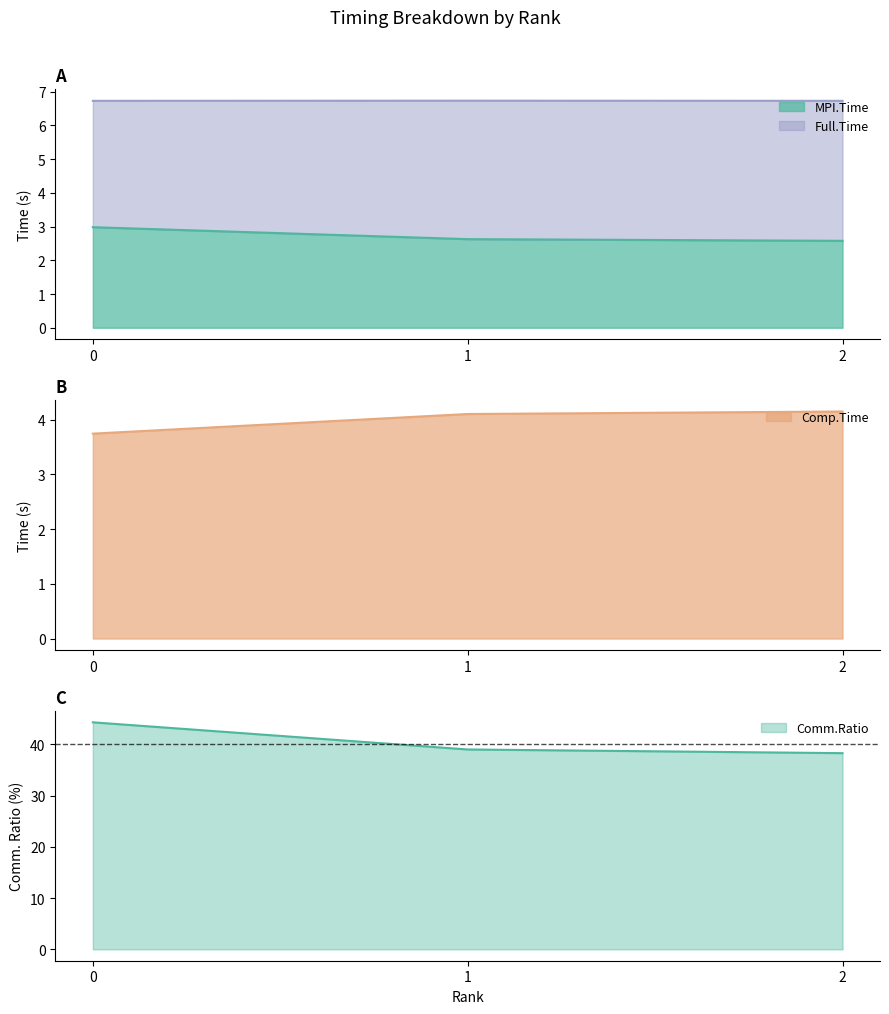

What is the total value across all series at 1?

52.5